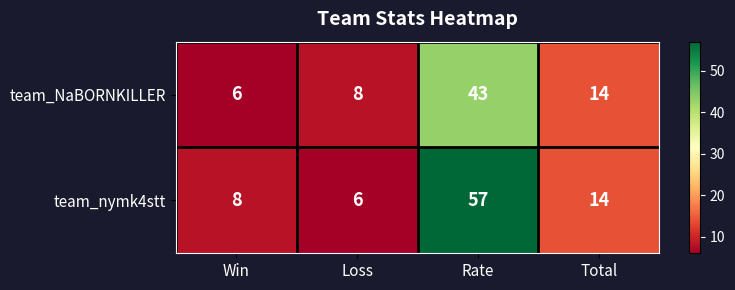

At which category does the chart reach its peak across all series?

Rate